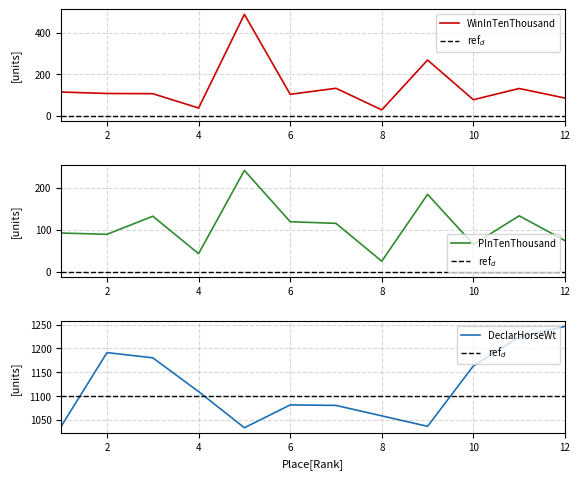

What is the sum of all PInTenThousand values?

1312